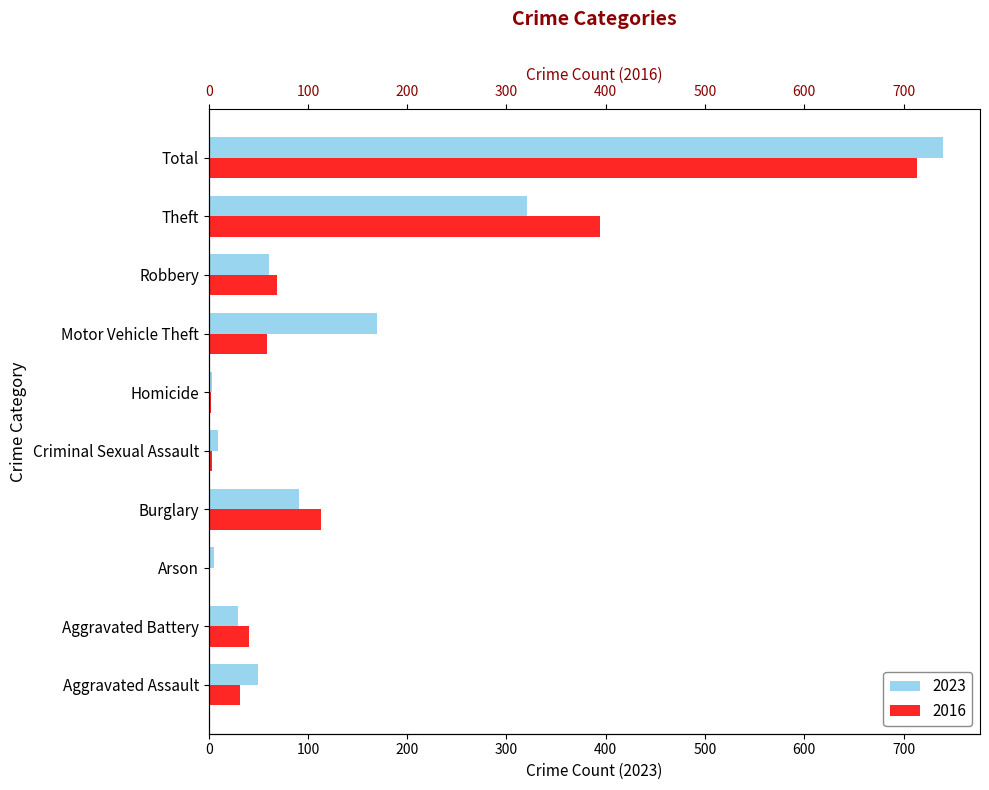

Read the 2023 value at Robbery, to the nearest 10.

60